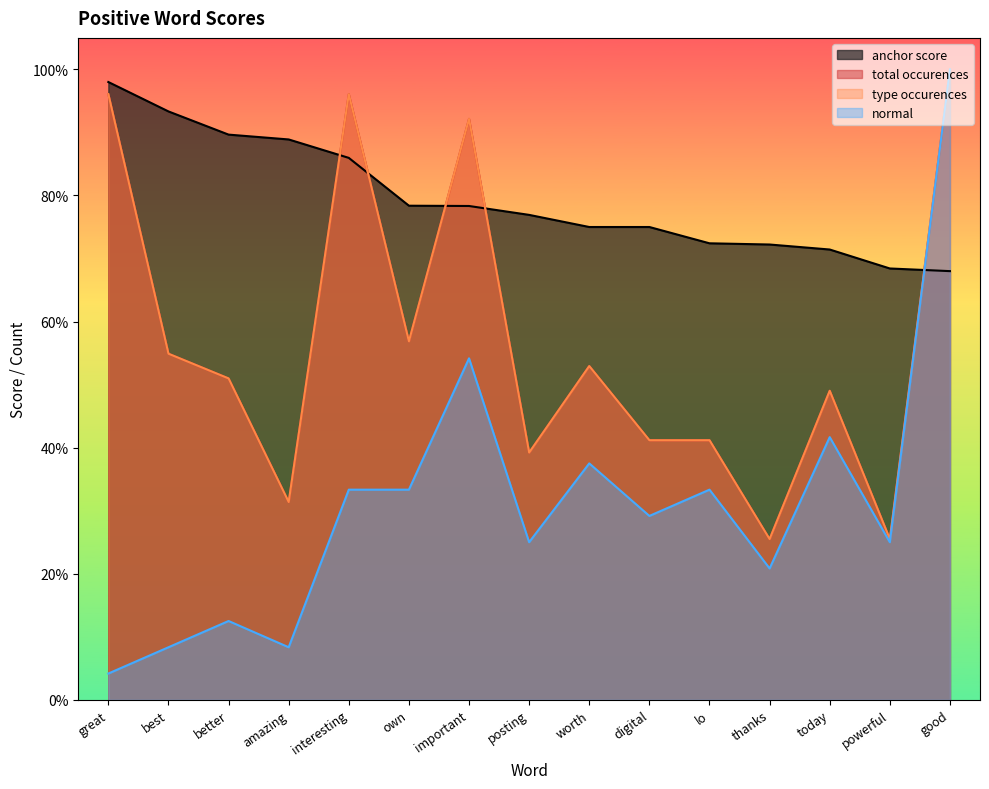

What is the label of the 5th point from the left?

interesting